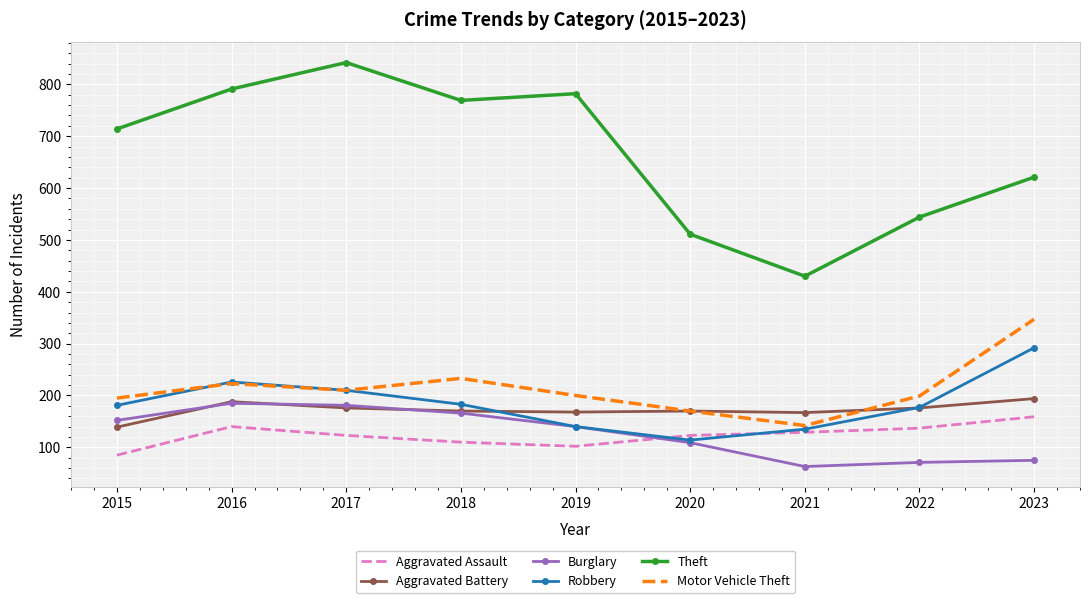

True or false: Aggravated Battery and Theft intersect in this chart.

False